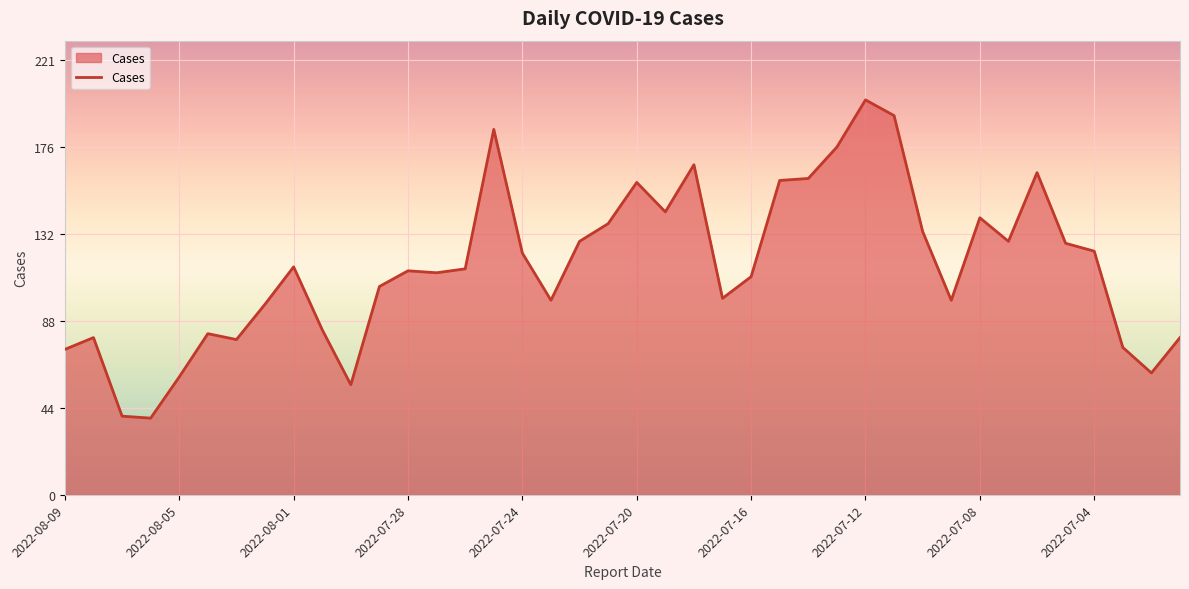

What is the maximum value shown in the chart?

201